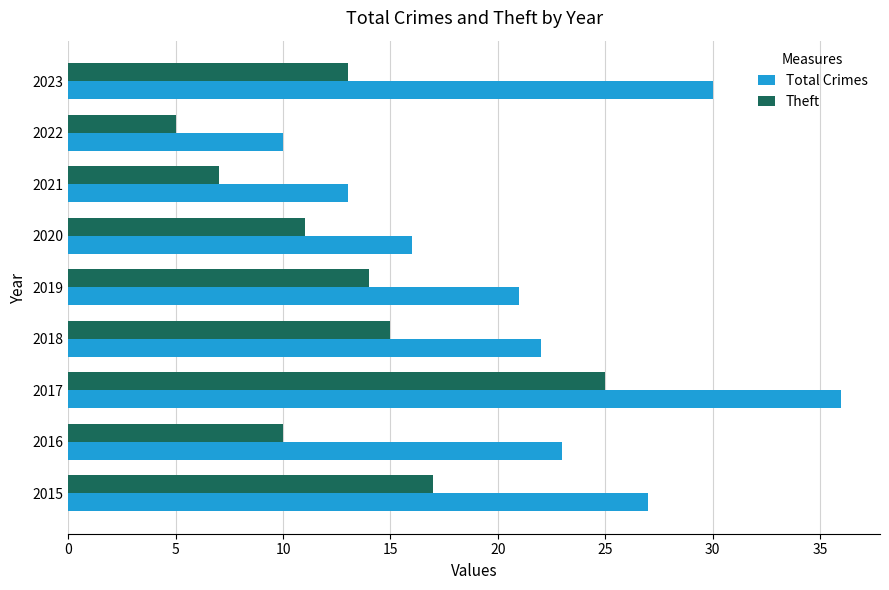

What is the average value of the Theft series?

13